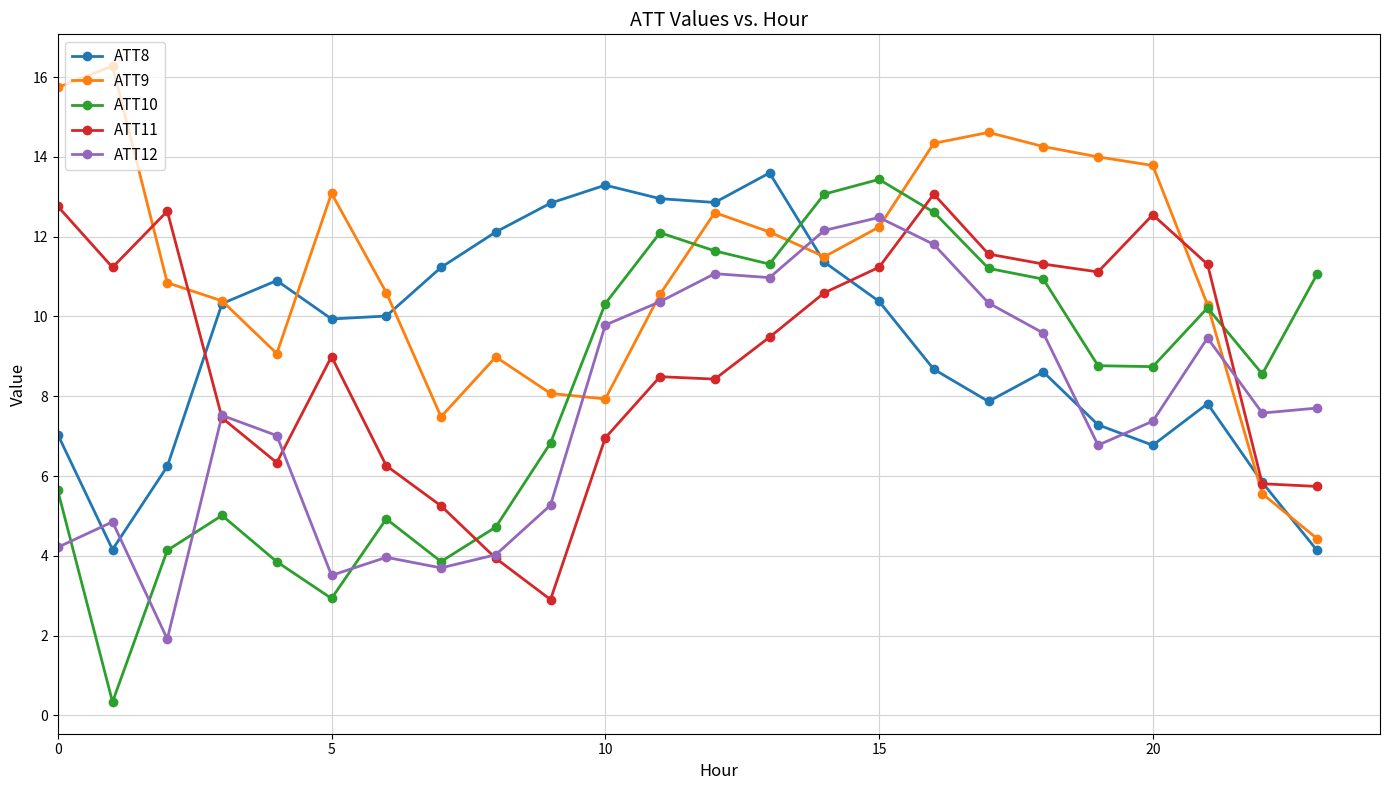

How many interior local peaks does the ATT10 series have?

5